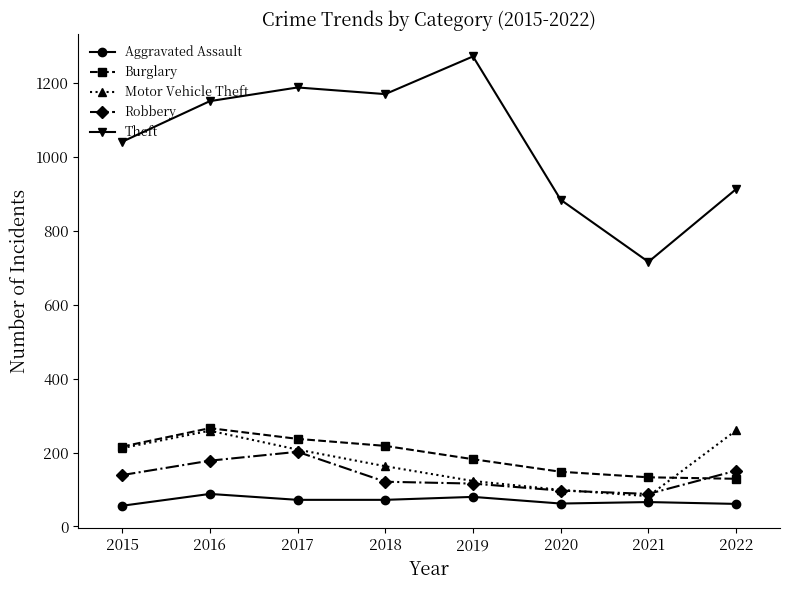

At which category does the chart reach its peak across all series?

2019